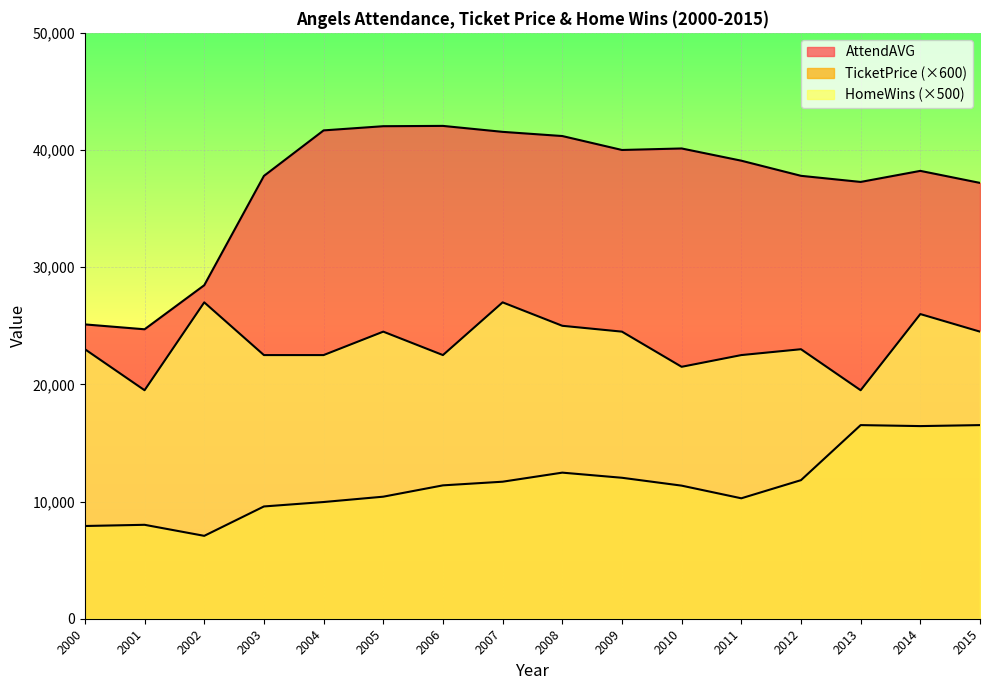

What is the highest value of the TicketPrice series?

16524.0